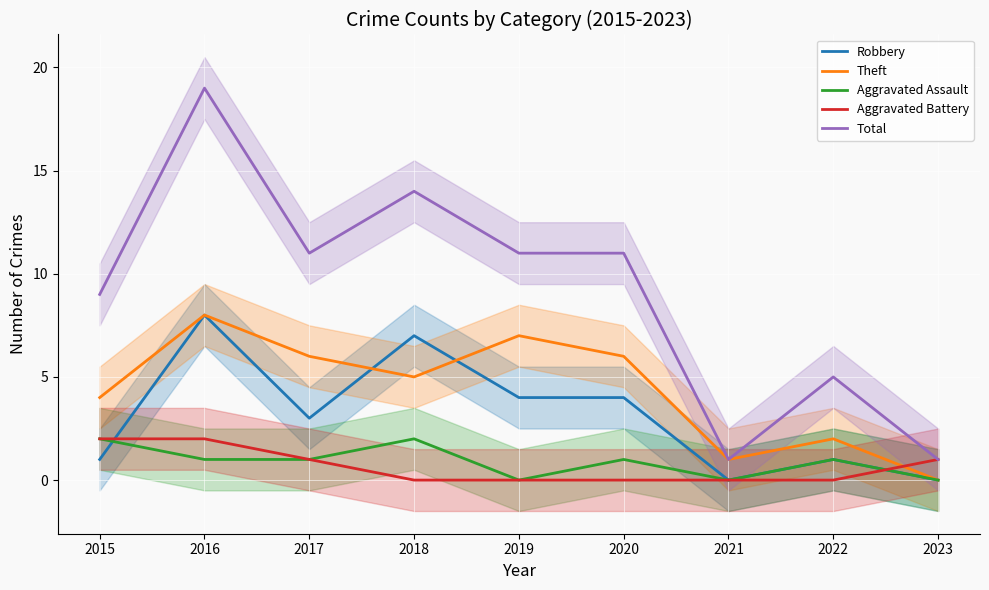

The value of Aggravated Assault at 2022 is 0. True or false?

False